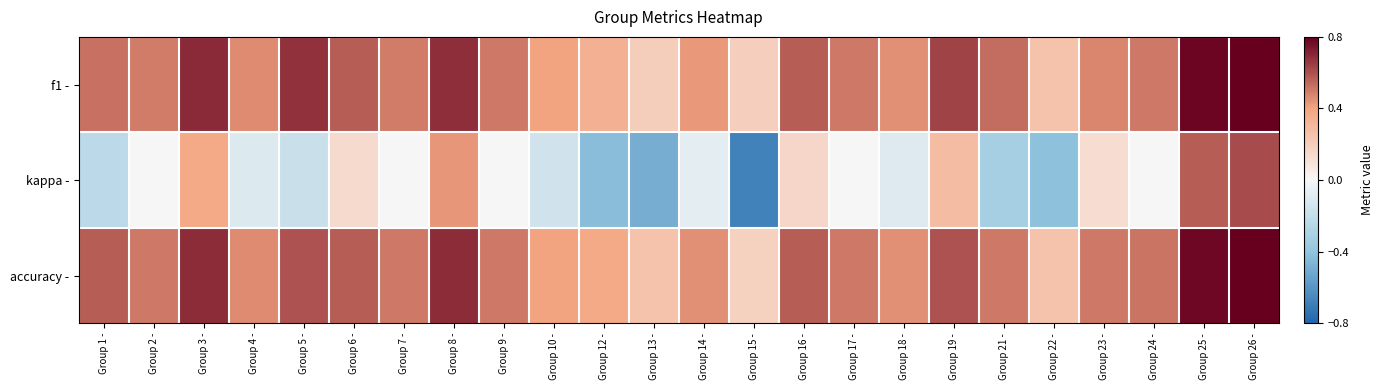

Reading left to right, what are all the values shown in this chart?

f1 -: Group 1 -=0.5	Group 2 -=0.5	Group 3 -=0.7	Group 4 -=0.5	Group 5 -=0.7	Group 6 -=0.6	Group 7 -=0.5	Group 8 -=0.7	Group 9 -=0.5	Group 10 -=0.4	Group 12 -=0.3	Group 13 -=0.2	Group 14 -=0.4	Group 15 -=0.2	Group 16 -=0.6	Group 17 -=0.5	Group 18 -=0.4	Group 19 -=0.6	Group 21 -=0.5	Group 22 -=0.2	Group 23 -=0.5	Group 24 -=0.5	Group 25 -=0.8	Group 26 -=0.8
kappa -: Group 1 -=-0.2	Group 2 -=0.0	Group 3 -=0.4	Group 4 -=-0.1	Group 5 -=-0.2	Group 6 -=0.1	Group 7 -=0.0	Group 8 -=0.4	Group 9 -=0.0	Group 10 -=-0.2	Group 12 -=-0.4	Group 13 -=-0.5	Group 14 -=-0.1	Group 15 -=-0.7	Group 16 -=0.2	Group 17 -=0.0	Group 18 -=-0.1	Group 19 -=0.3	Group 21 -=-0.3	Group 22 -=-0.4	Group 23 -=0.1	Group 24 -=-0.0	Group 25 -=0.6	Group 26 -=0.6
accuracy -: Group 1 -=0.6	Group 2 -=0.5	Group 3 -=0.7	Group 4 -=0.5	Group 5 -=0.6	Group 6 -=0.6	Group 7 -=0.5	Group 8 -=0.7	Group 9 -=0.5	Group 10 -=0.4	Group 12 -=0.4	Group 13 -=0.2	Group 14 -=0.4	Group 15 -=0.2	Group 16 -=0.6	Group 17 -=0.5	Group 18 -=0.4	Group 19 -=0.6	Group 21 -=0.5	Group 22 -=0.2	Group 23 -=0.5	Group 24 -=0.5	Group 25 -=0.8	Group 26 -=0.8